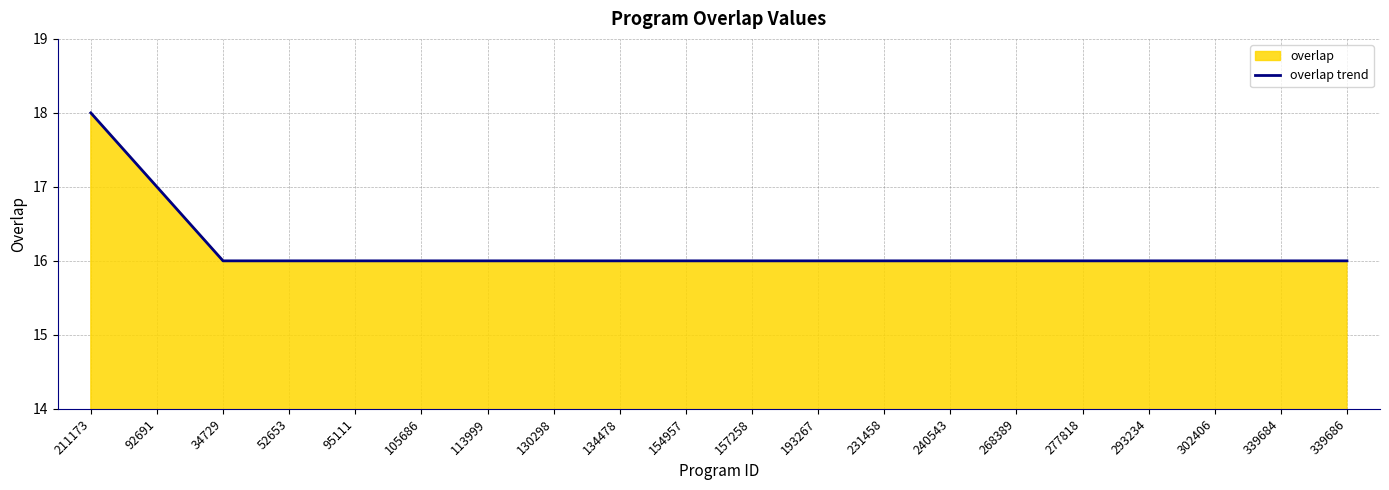

What is the difference between the second highest and second lowest values?

1